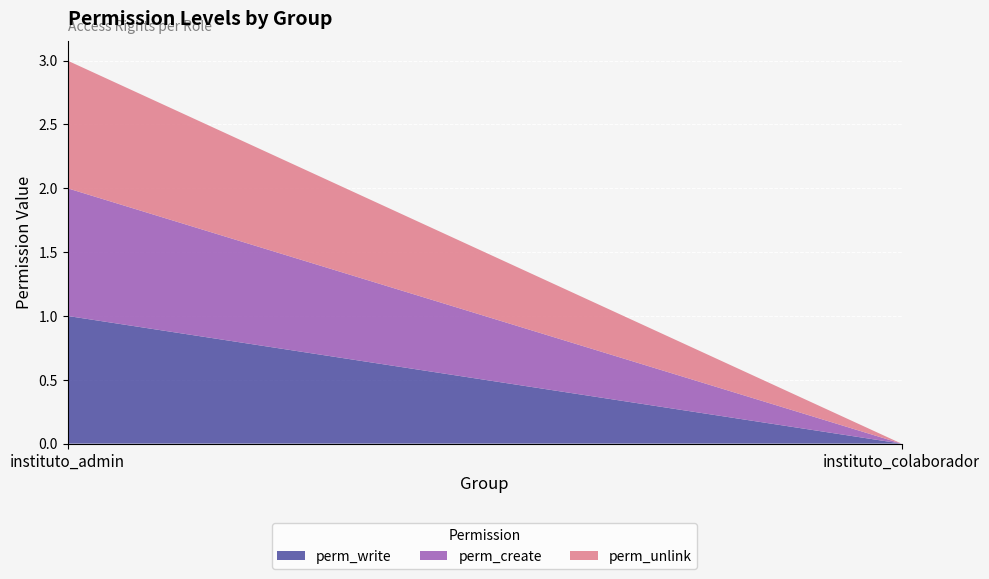

Reading left to right, list all the values displayed in this chart.

perm_write: 1	0
perm_create: 1	0
perm_unlink: 1	0